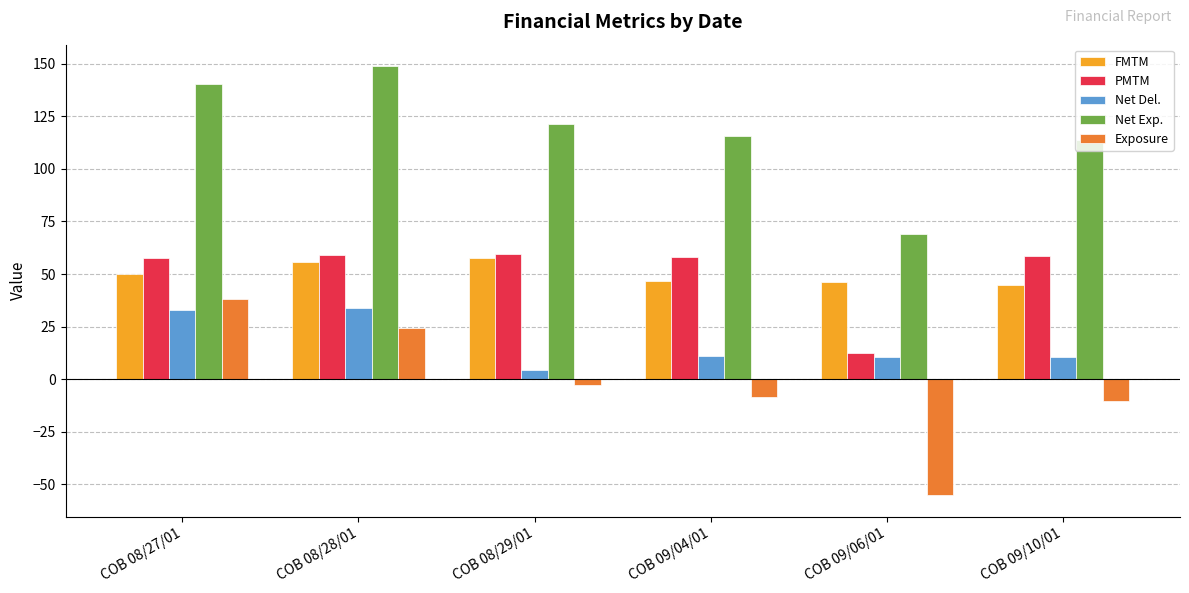

What is the maximum value for FMTM?

57.7